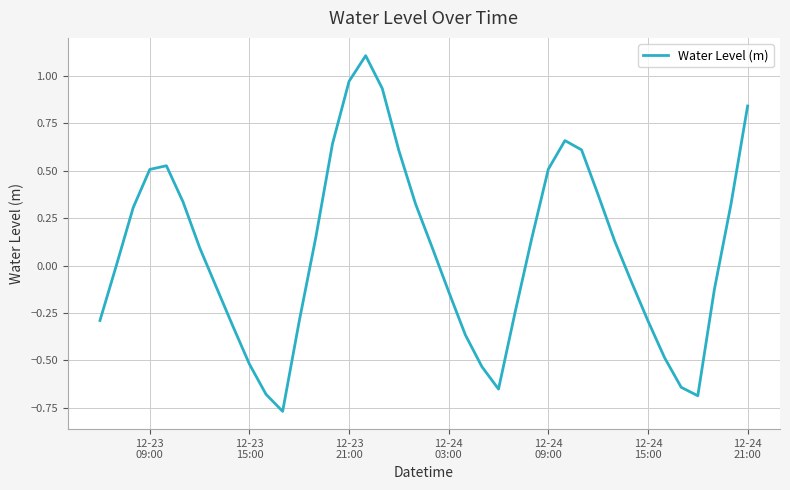

What is the greatest value displayed?

1.1